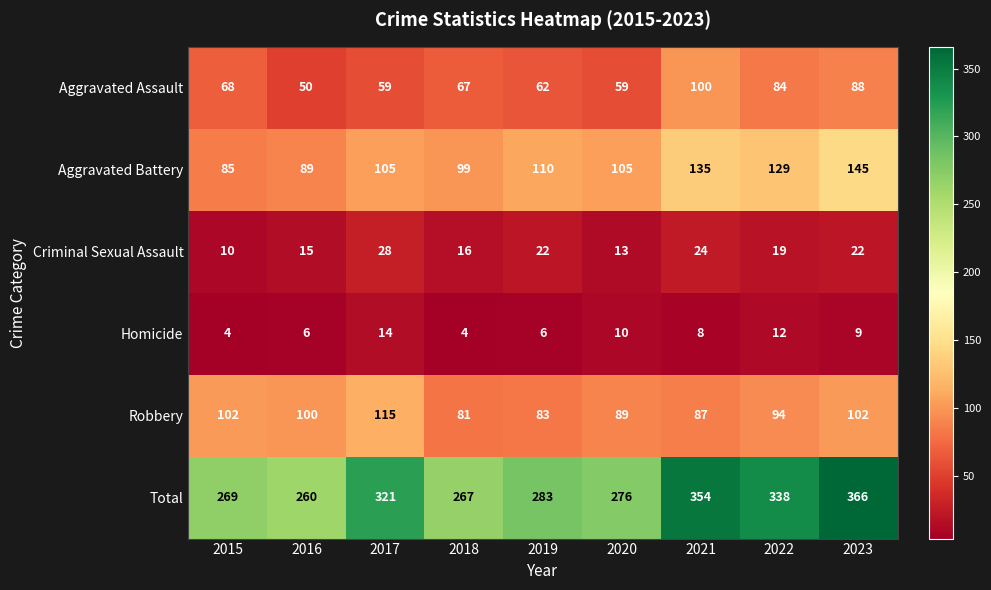

Count the Aggravated Battery values in the range 99 to 129.

5